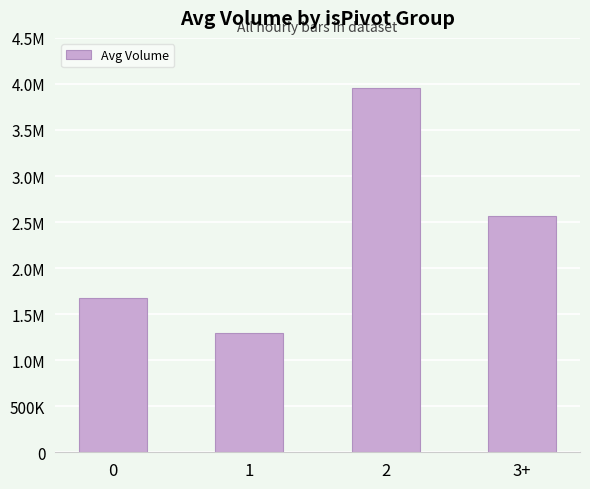

Are the bars horizontal?

No